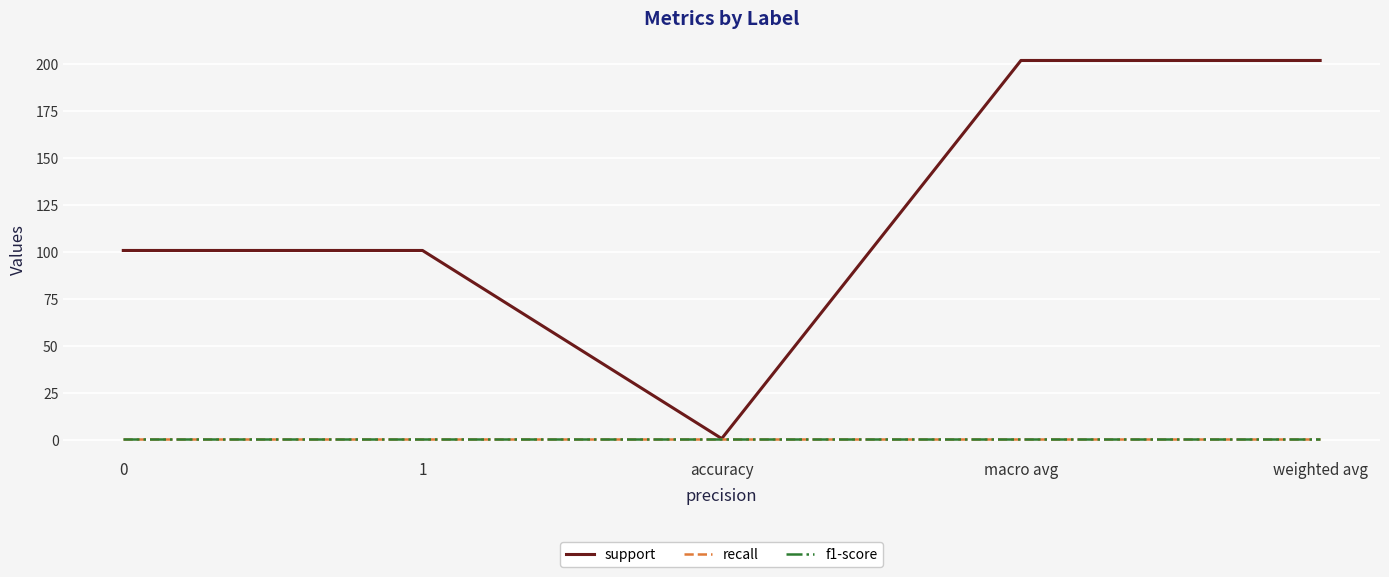

Does the chart have visible grid lines?

Yes